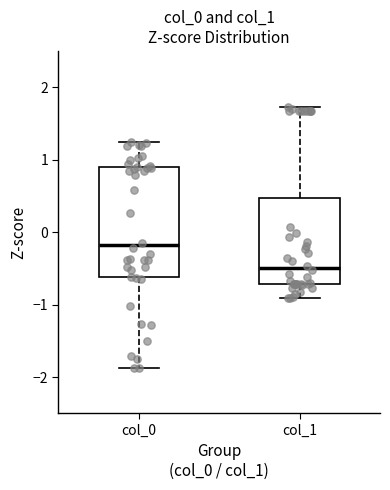

Which box is the tallest, from its lower edge to its upper edge?

col_0